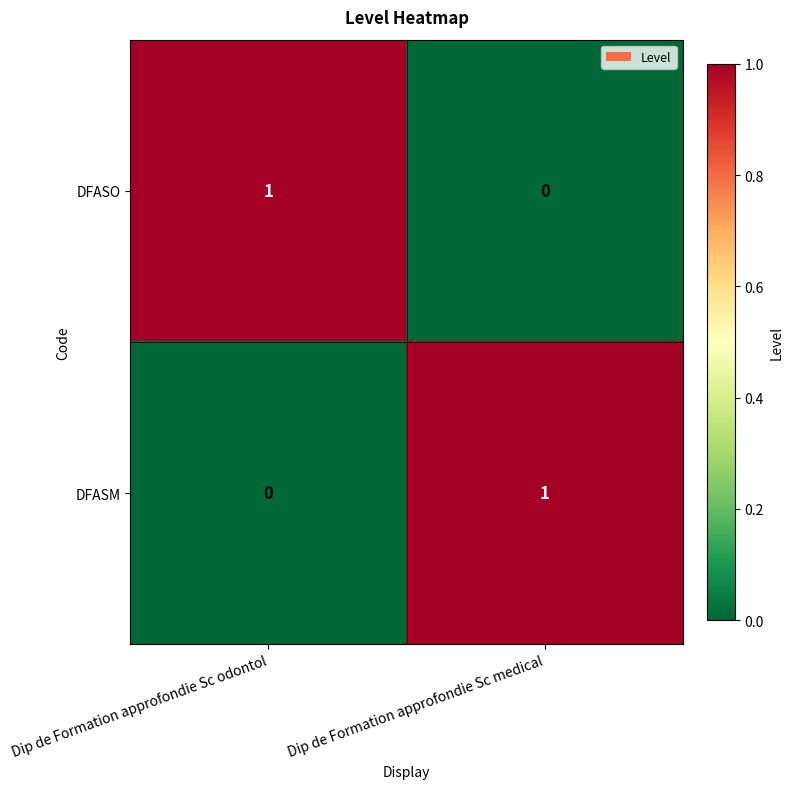

Reading left to right, extract all data points from this chart.

DFASO: 1	0
DFASM: 0	1